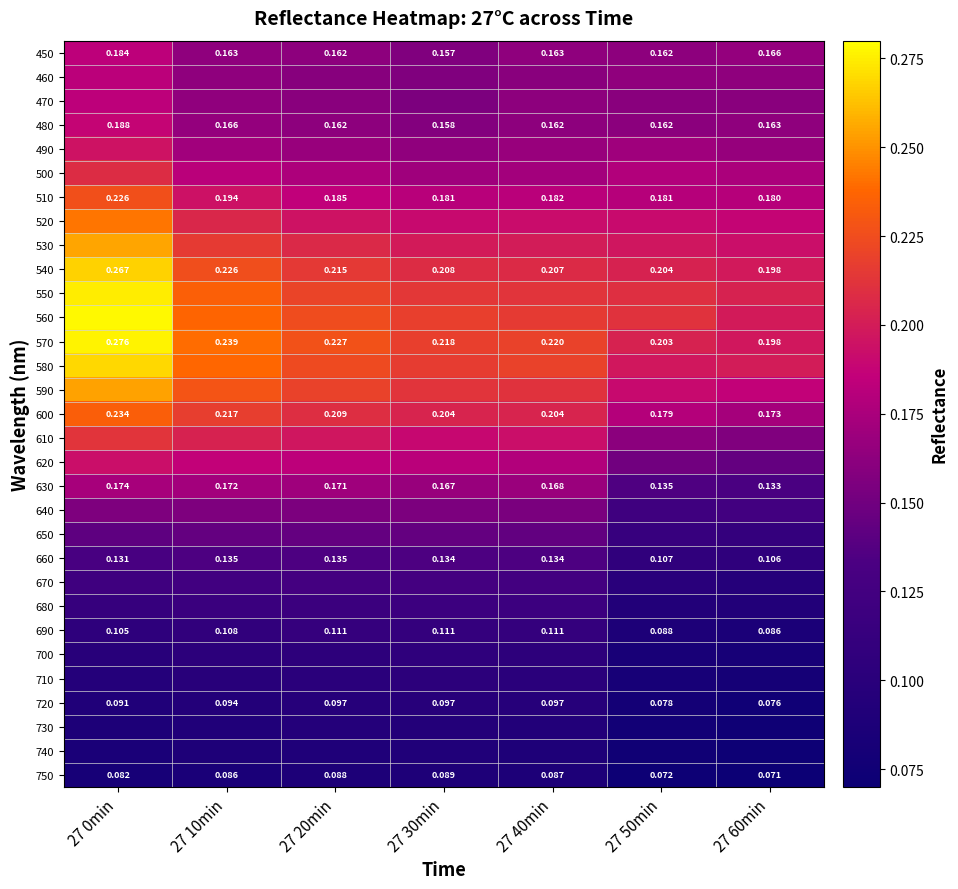

Is it true that 690 equals 0.1 at 27 60min?

True